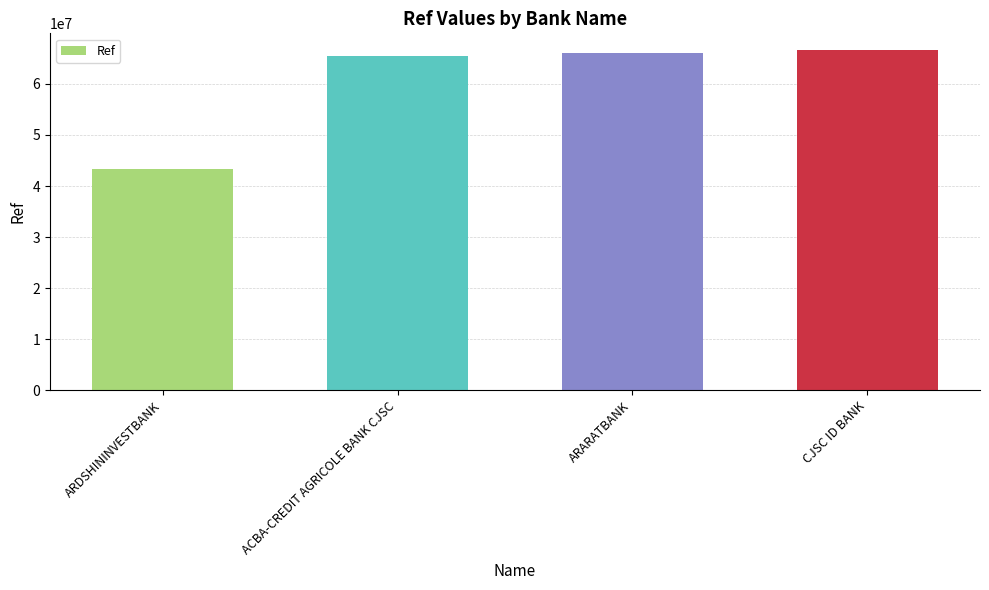

What is the smallest value displayed?

43252103